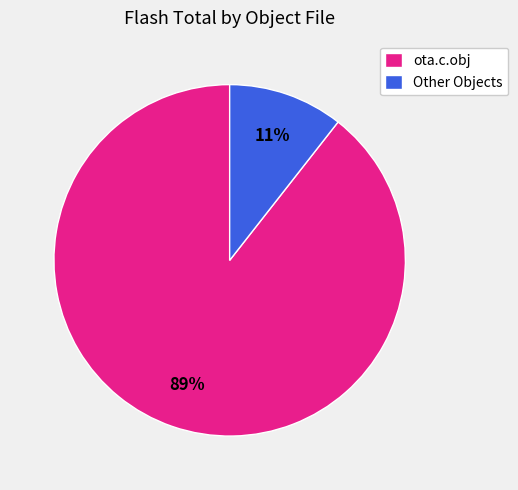

To the nearest percent, what is the combined percentage of Other Objects and ota.c.obj?

100%